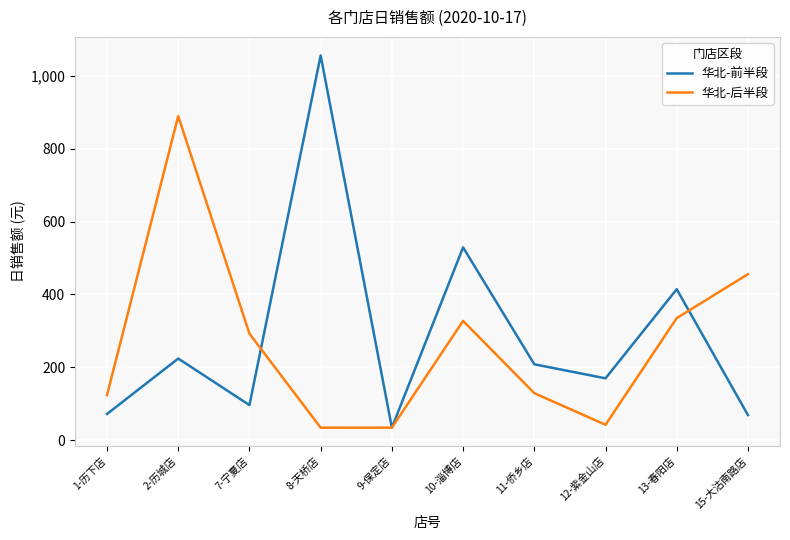

True or false: 华北-后半段 has more than 1 points higher than both neighbors.

True